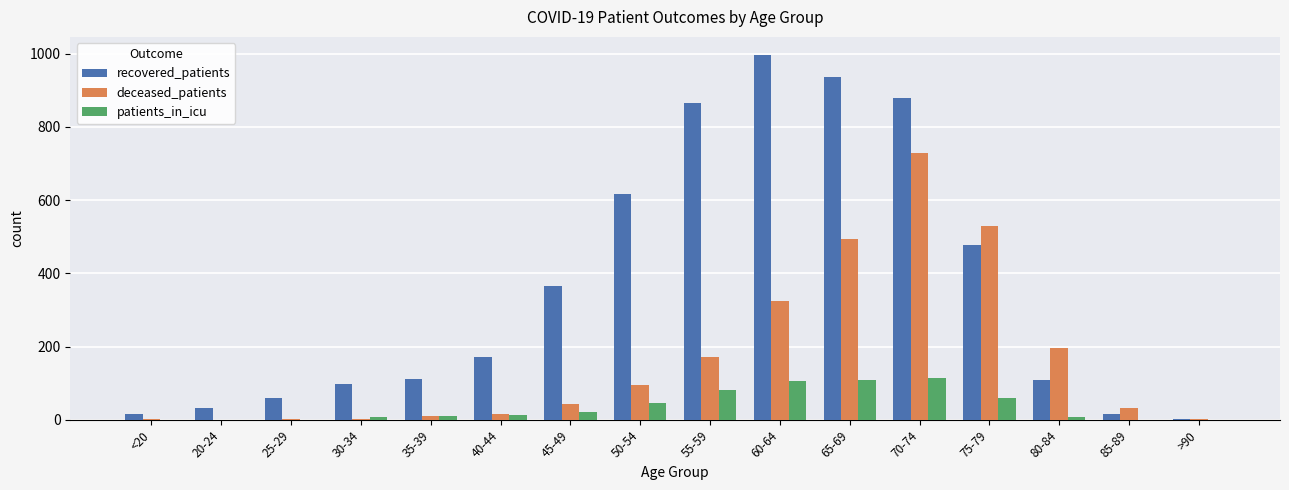

True or false: deceased_patients has a value of 17 at 40-44.

True